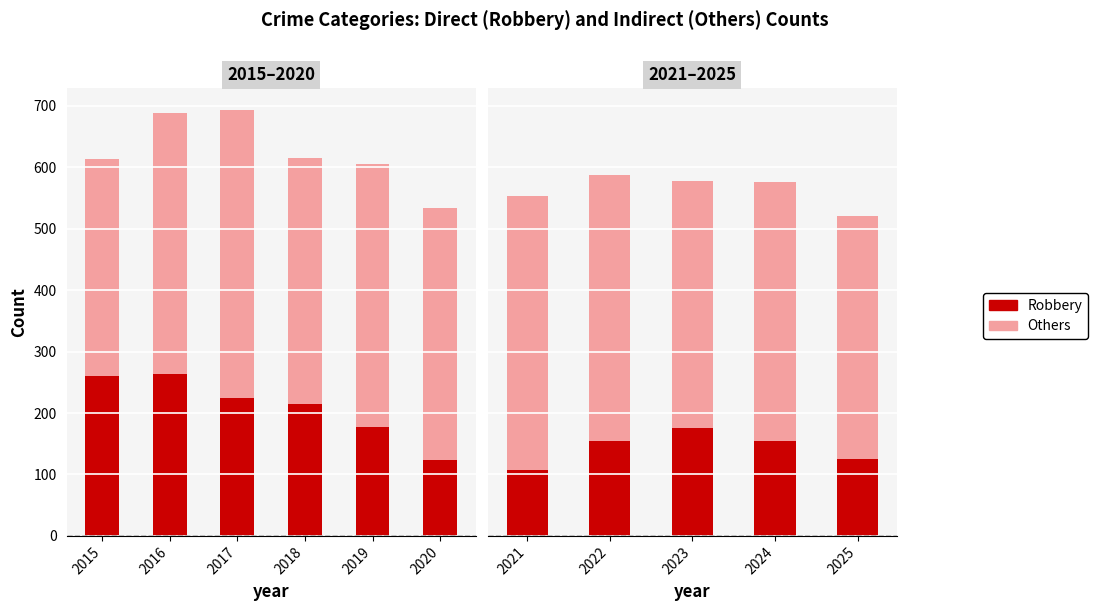

How many distinct data groups are displayed?

2